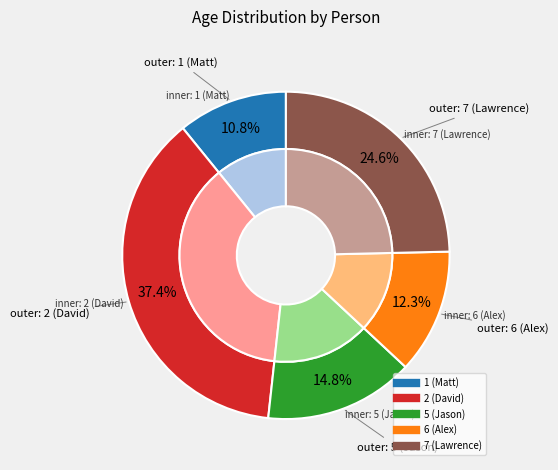

To the nearest percent, what is the combined percentage of 7 (Lawrence) and 6 (Alex)?

37%